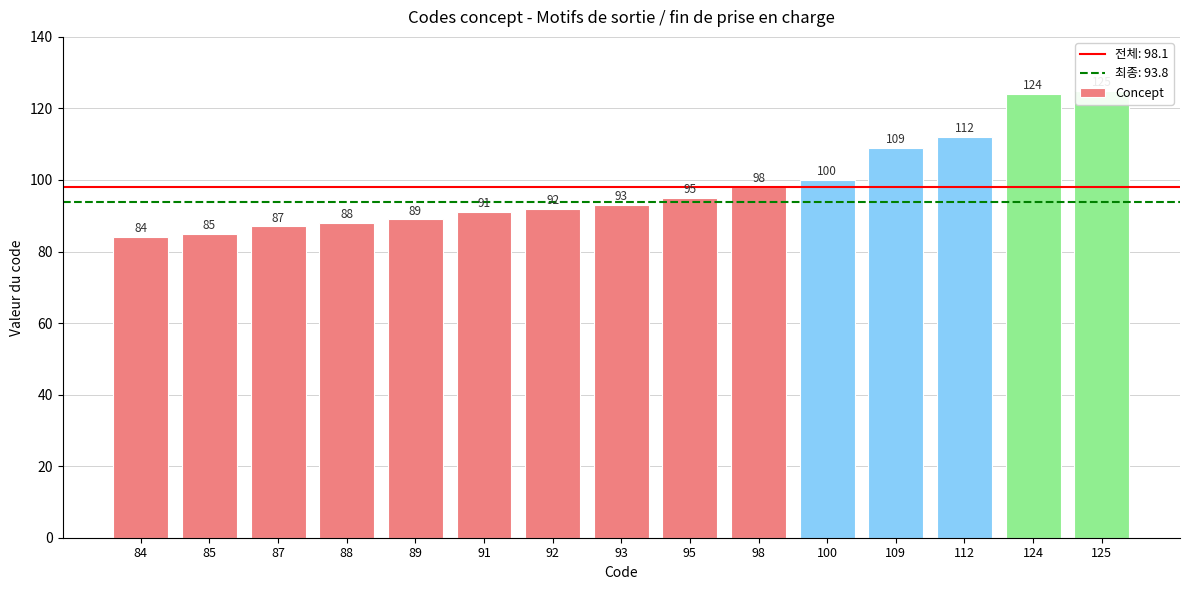

Which category has the lowest value across all series?

84